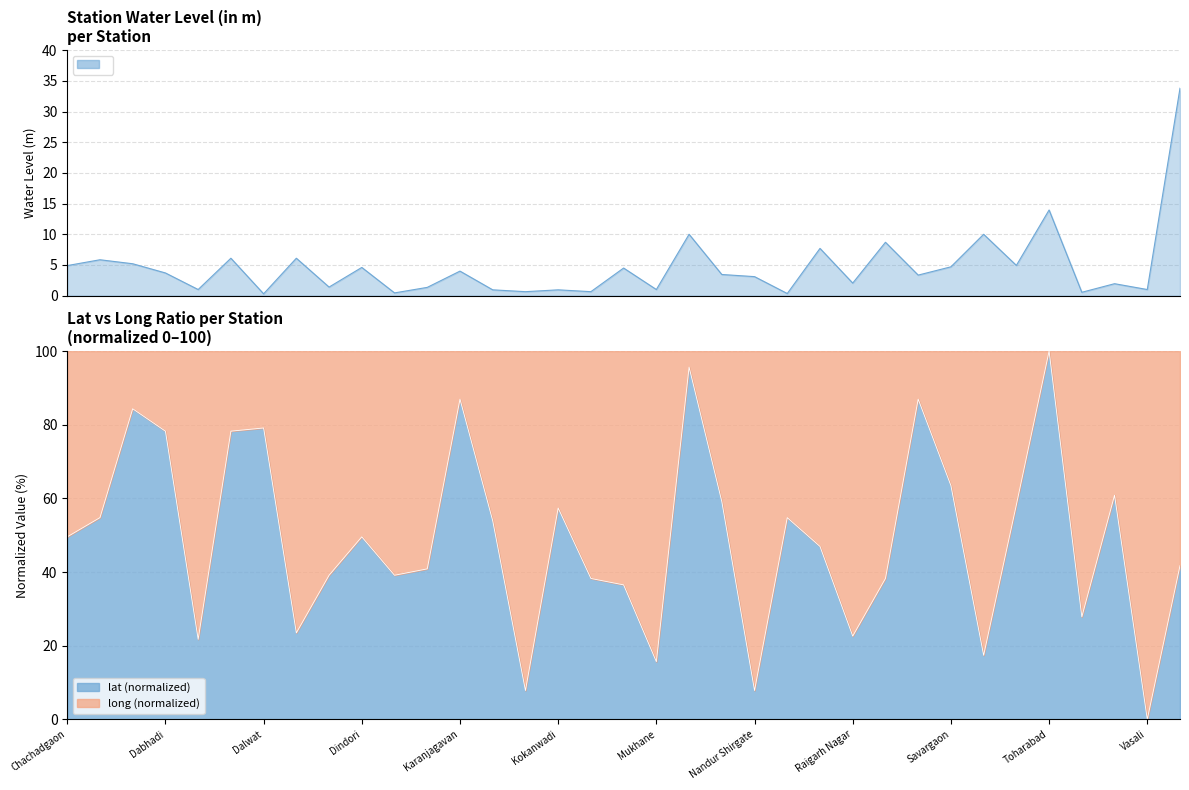

Which has a higher value, Vasali or Trimbakeswar?

Vasali